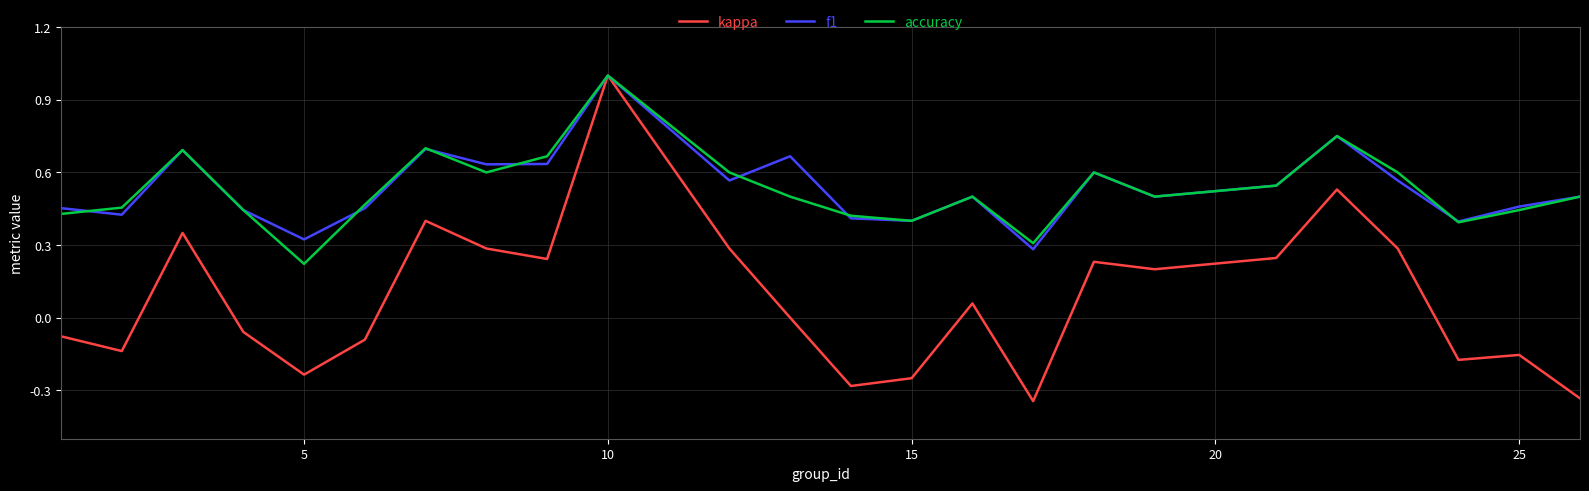

Which series has the largest range (max minus min)?

kappa